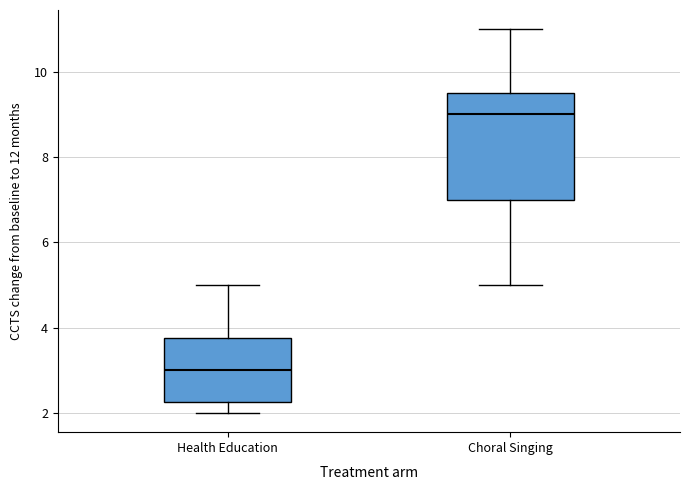

Reading left to right, read every box against the y-axis: the position of its median line, the range the box covers, and the ends of its whiskers. The values are not printed on the chart, so give them approximately, as read against the axis.

Health Education: median 3.0, box 2.2 to 3.8, whiskers 2.0 to 5.0
Choral Singing: median 9.0, box 7.0 to 9.6, whiskers 5.0 to 11.0